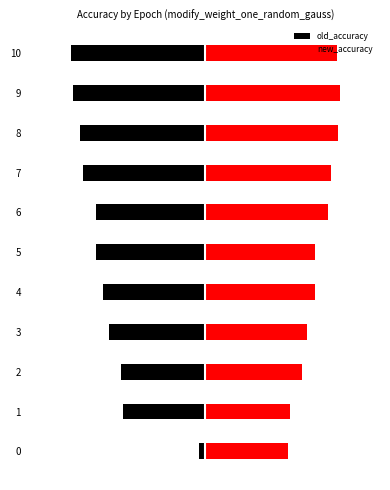

Is the value of old_accuracy at 2 greater than the value of new_accuracy at 9?

No